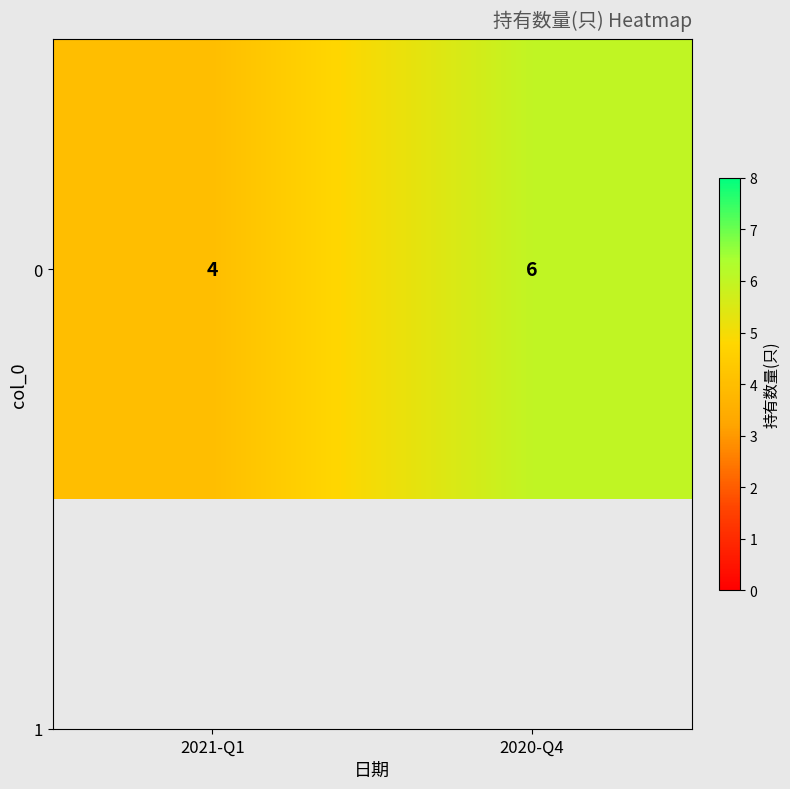

What is the change in value from 2021-Q1 to 2020-Q4?

+2